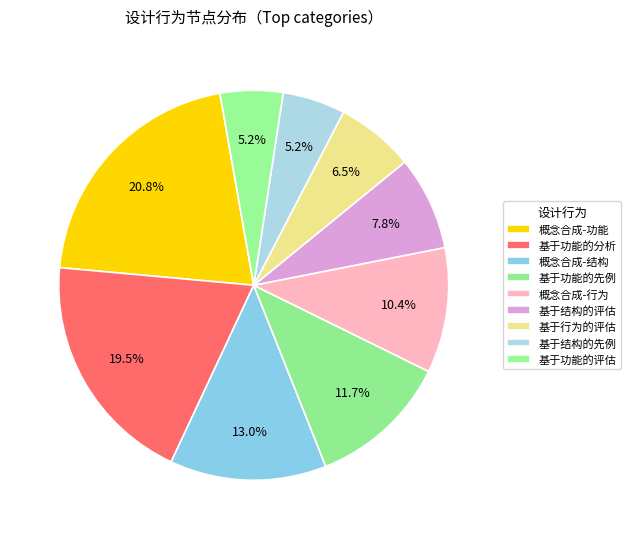

How many segments does this pie chart have?

9